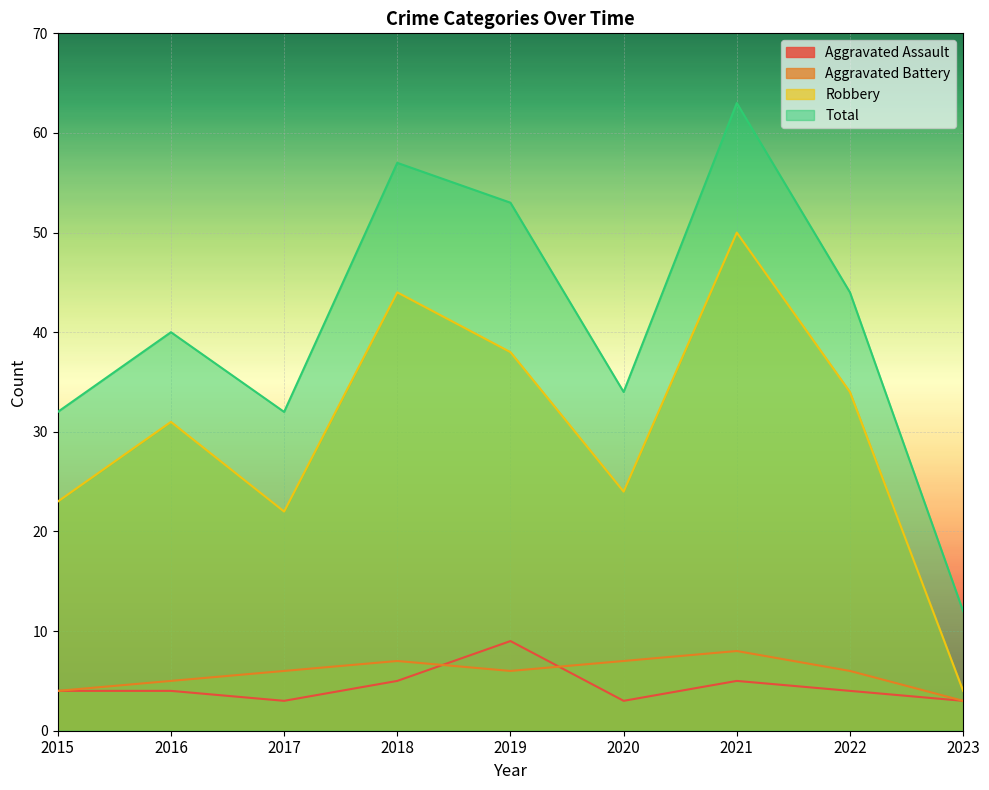

True or false: Aggravated Battery and Total intersect in this chart.

False